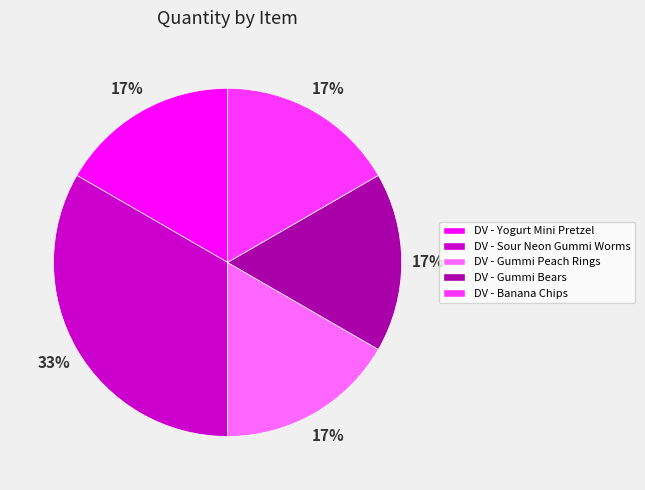

Which slice is the largest?

DV - Sour Neon Gummi Worms